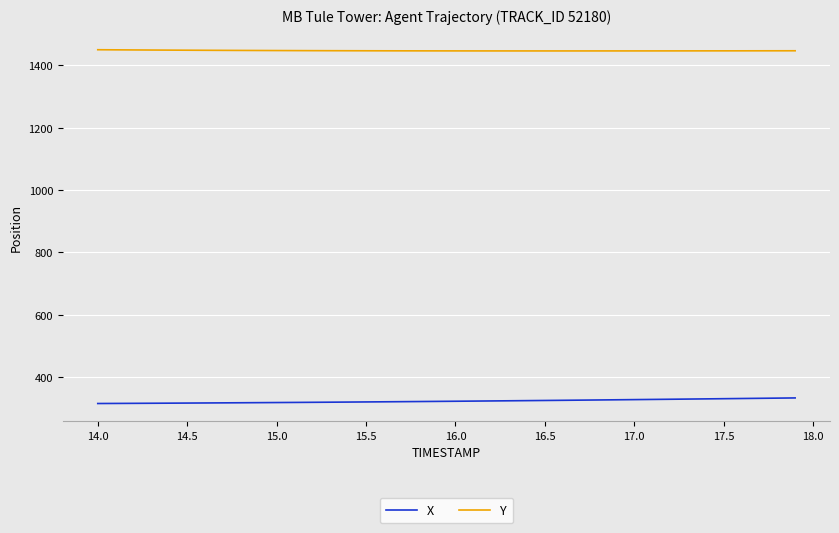

What is the maximum value for X?

332.9